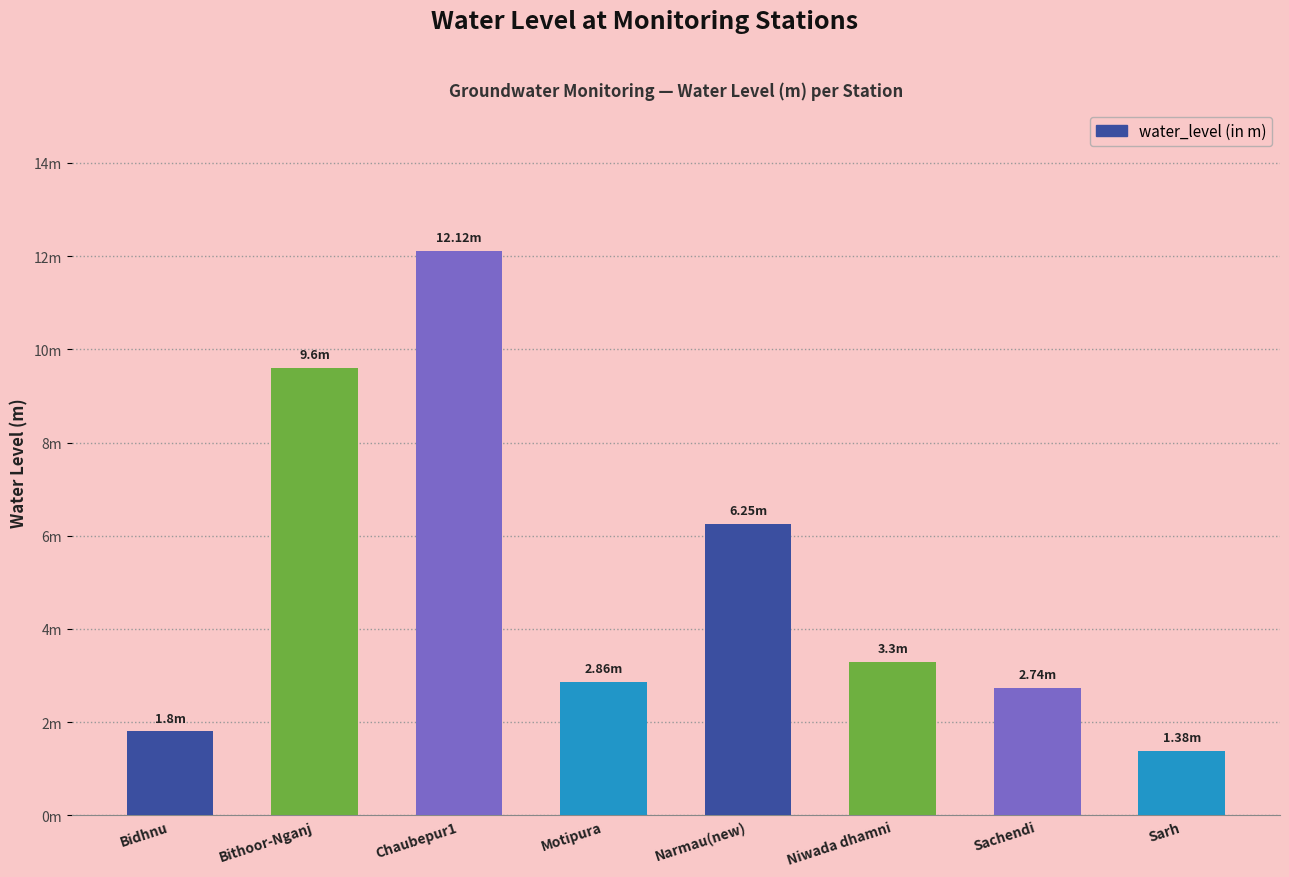

Where is the data nearest to the value 6?

Narmau(new)